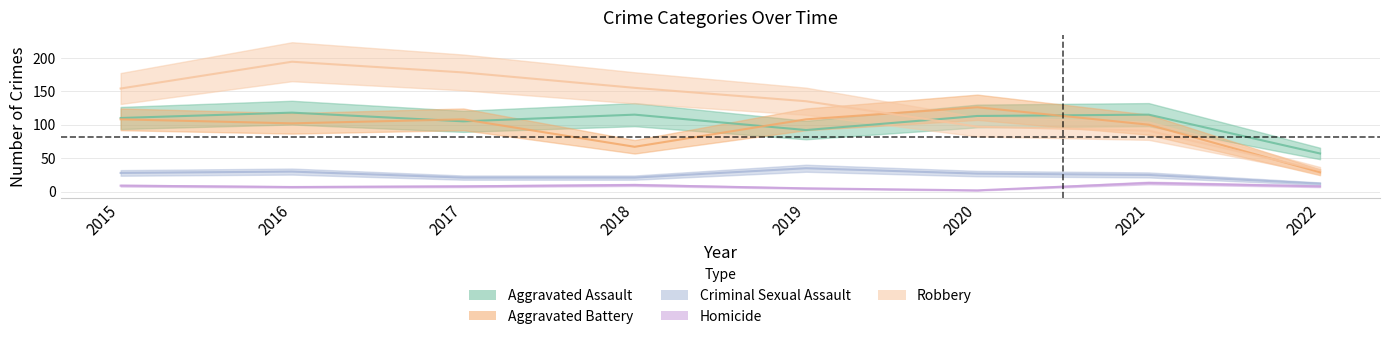

At how many categories does at least one series exceed 164?

2